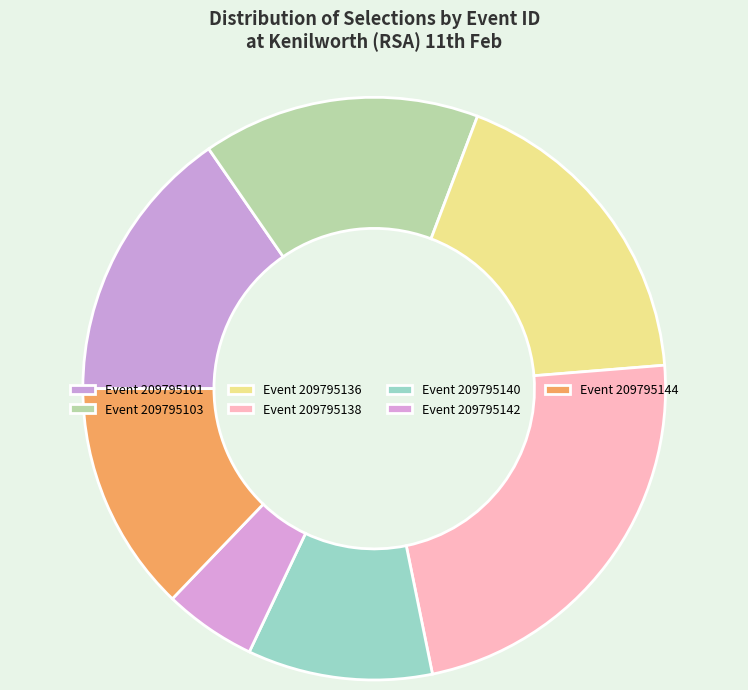

Does any single category account for the majority?

No